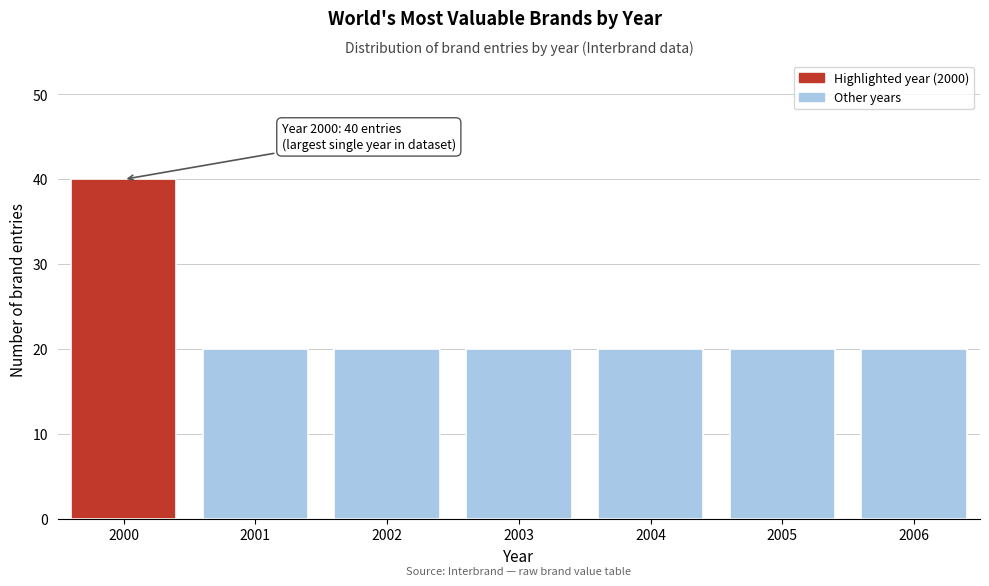

Reading right to left, list all the values displayed in this chart.

2006=20	2005=20	2004=20	2003=20	2002=20	2001=20	2000=40